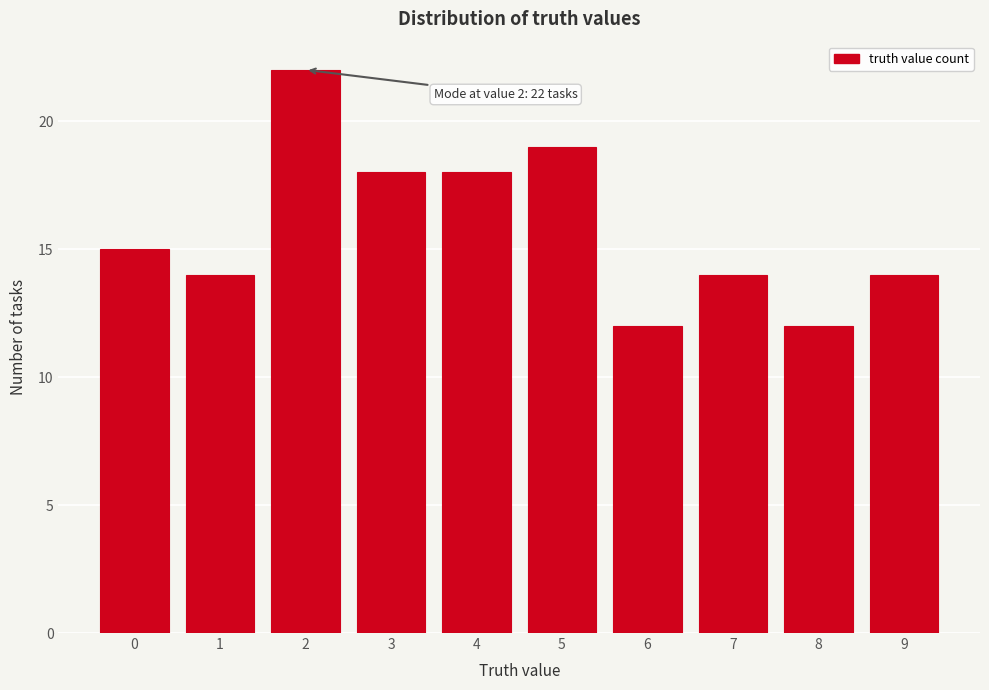

Reading left to right, what are all the values shown in this chart?

15	14	22	18	18	19	12	14	12	14